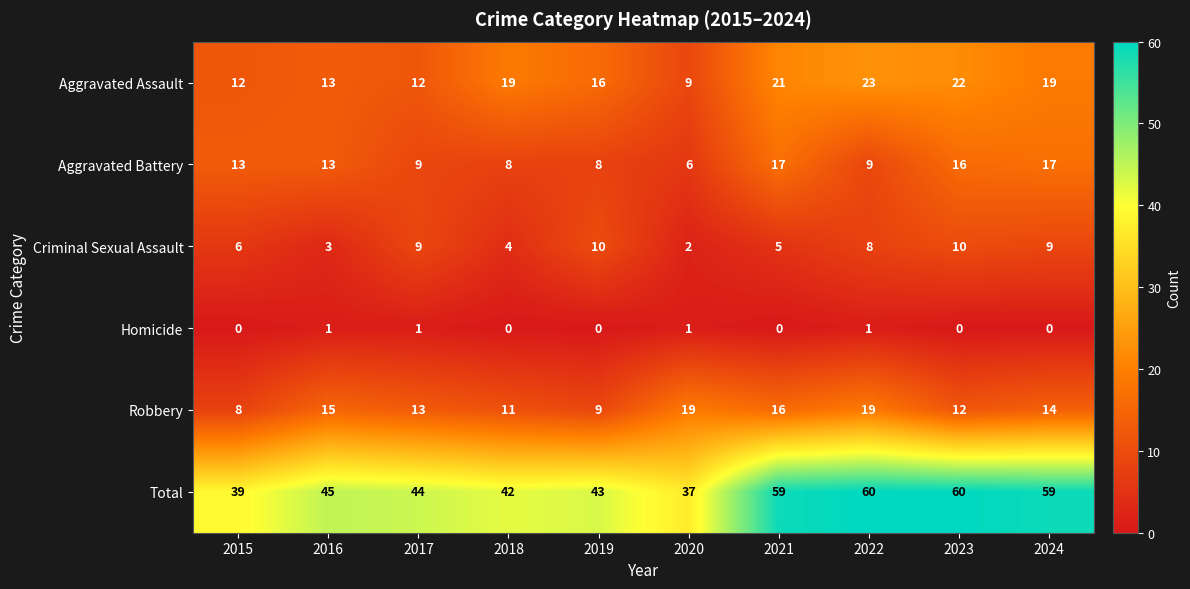

What is the maximum value for Aggravated Assault?

23